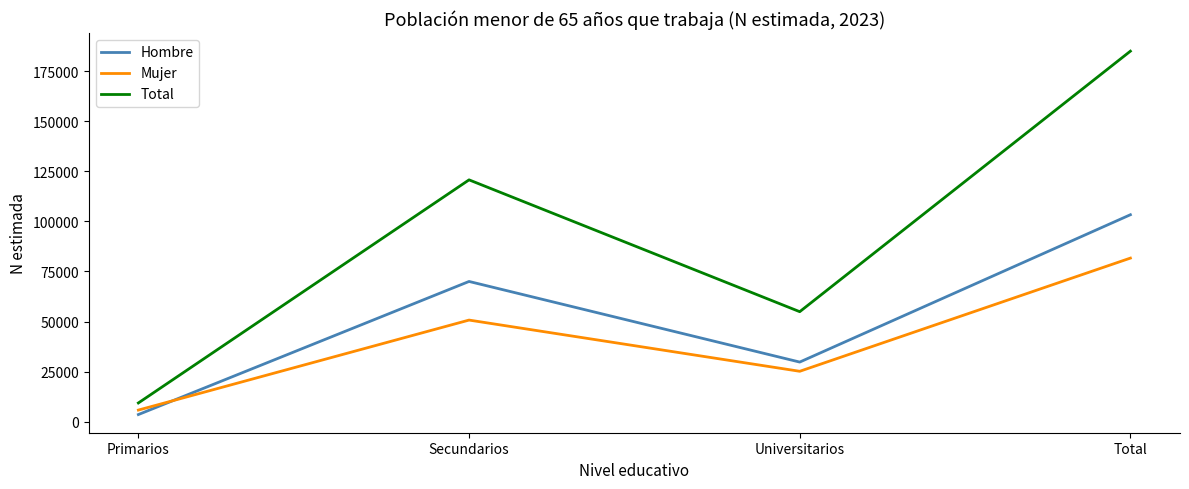

List the series in order of their overall mean, highest first.

Total, Hombre, Mujer